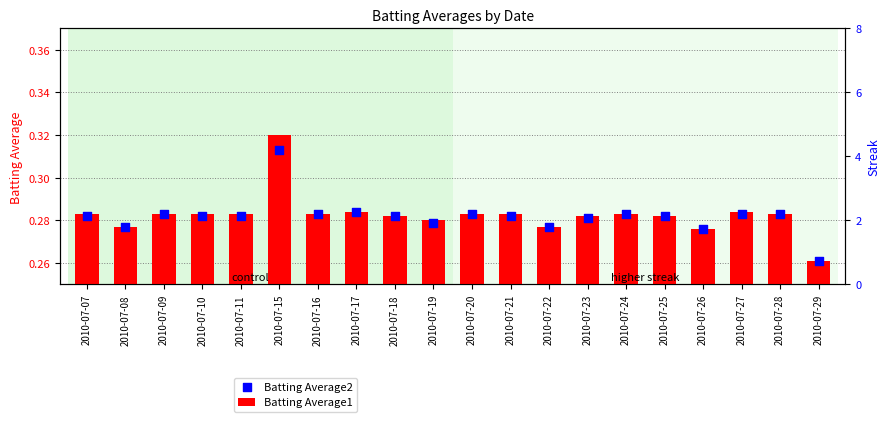

At how many categories does at least one series exceed 0?

20